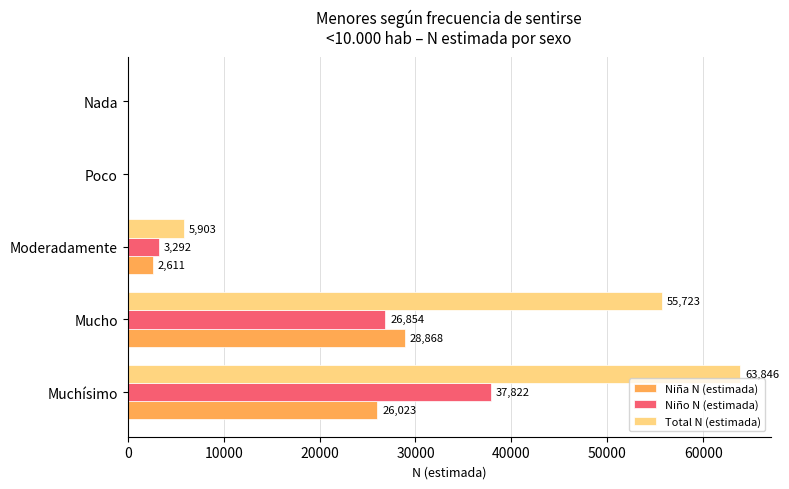

Where is Niño N (estimada) nearest to the value 18911?

Mucho